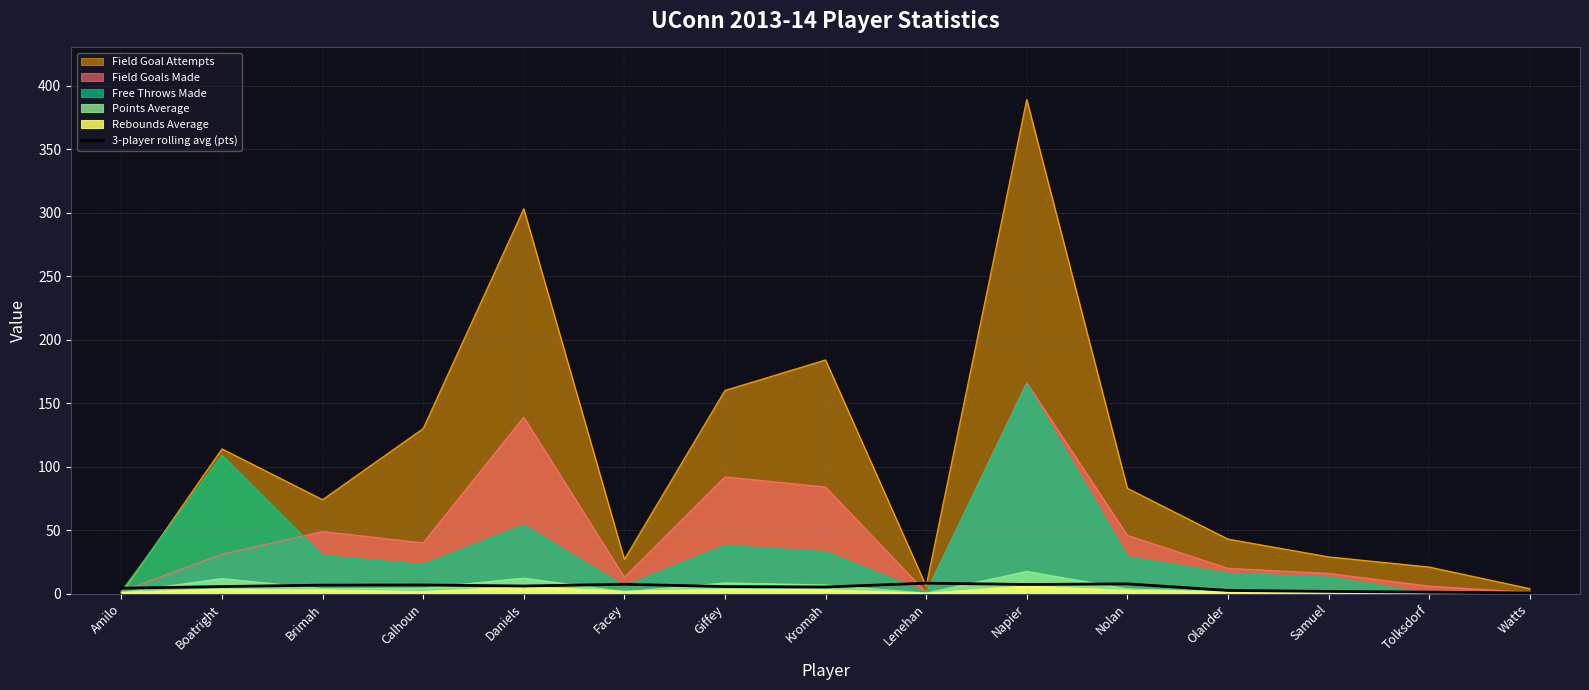

Reading left to right, extract all data points from this chart.

Amilo=4.3	Boatright=5.6	Brimah=6.8	Calhoun=6.9	Daniels=6.1	Facey=7.4	Giffey=5.6	Kromah=5.3	Lenehan=8.3	Napier=7.3	Nolan=7.8	Olander=2.6	Samuel=1.8	Tolksdorf=1.3	Watts=0.6